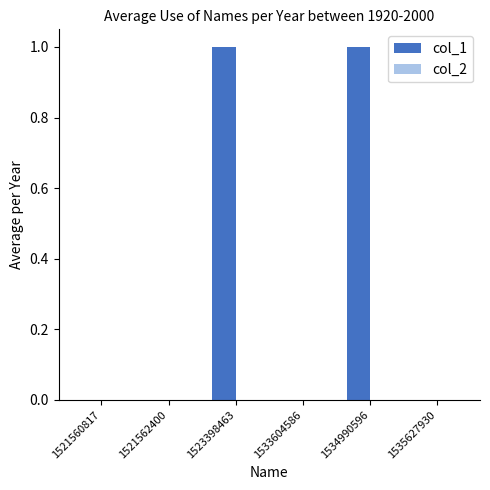

Is it true that the value at 1534990596 is 1?

True